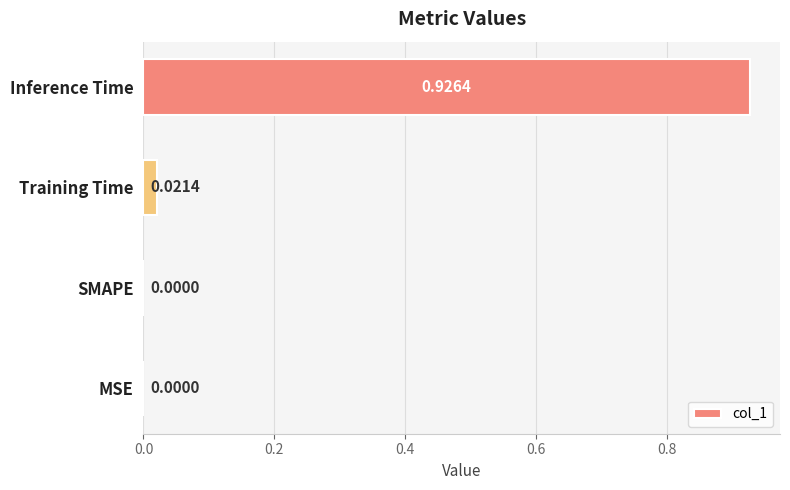

Between SMAPE and Training Time, which is larger?

Training Time